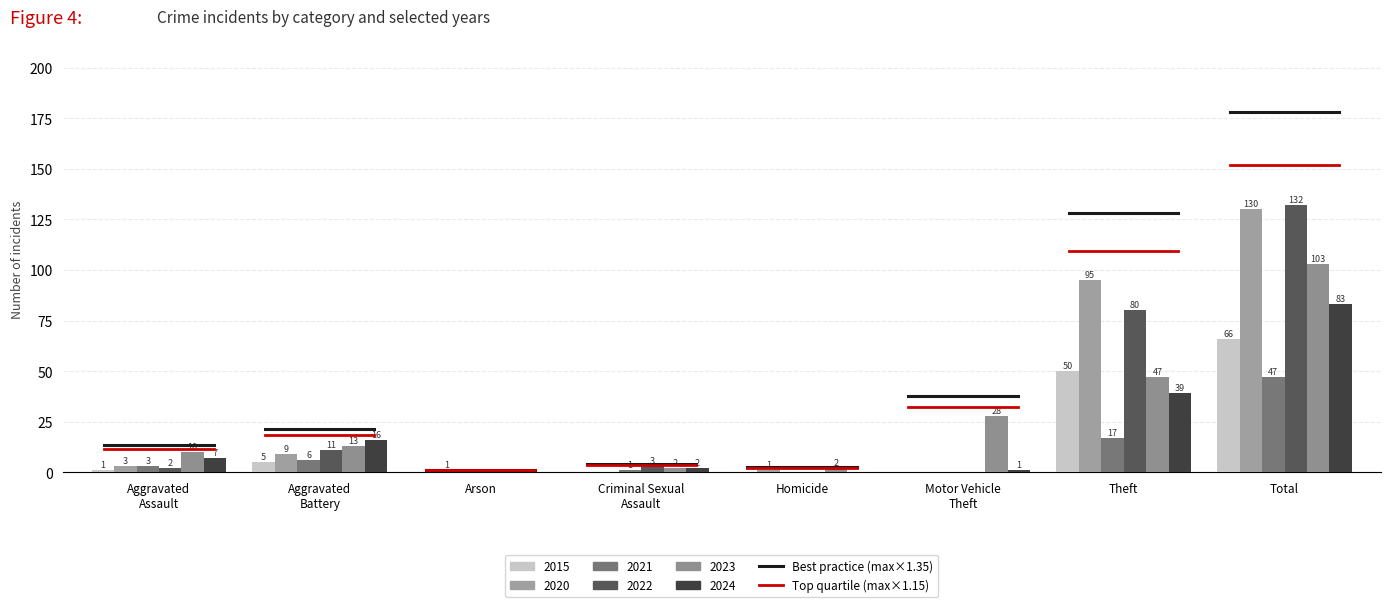

Which series has the largest range (max minus min)?

2022